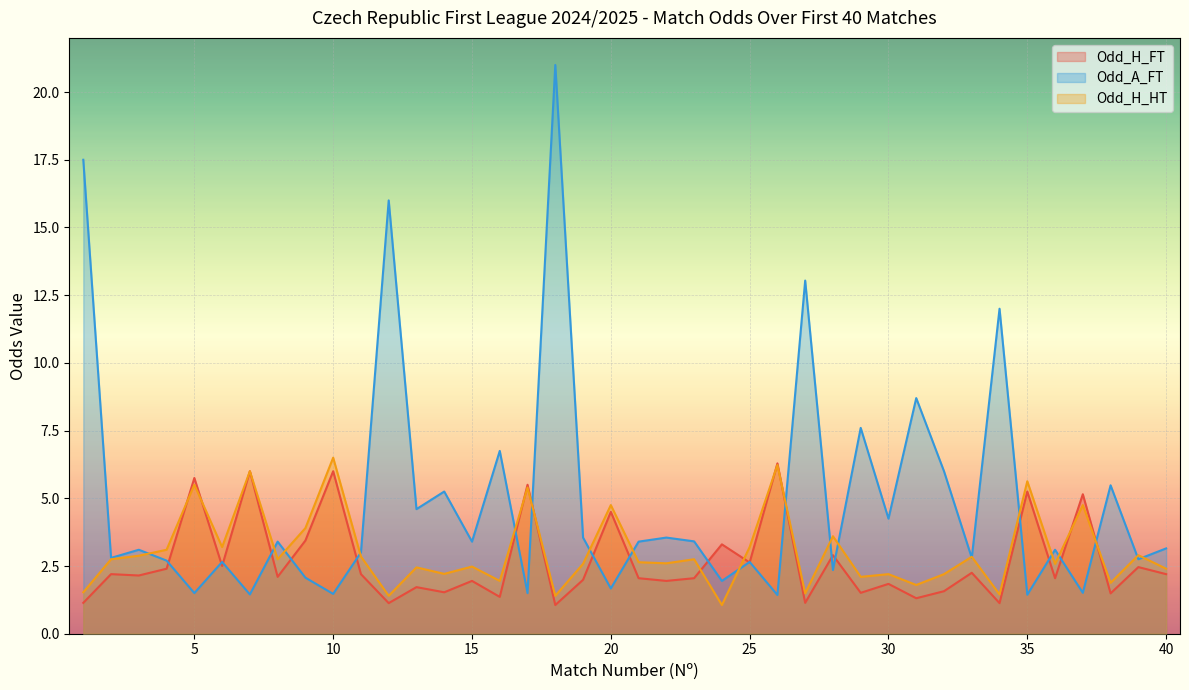

How many lines are shown in the chart?

3